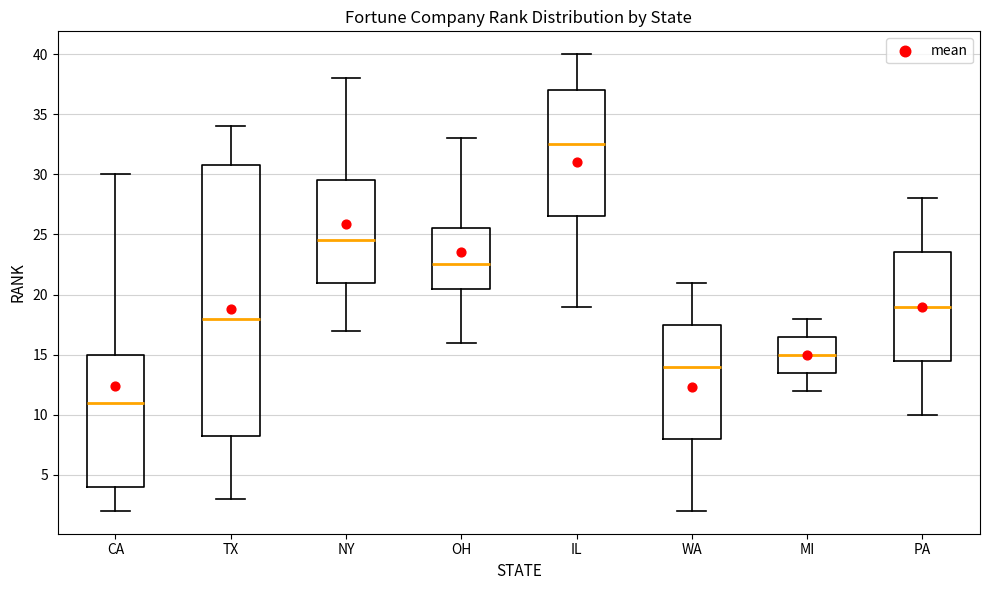

Reading left to right, transcribe this box plot: for each box, give where its median line is, the range the box spans, and where its two whiskers end, as read against the y-axis. The values are not printed on the chart, so give them approximately, as read against the axis.

CA: median 11.0, box 4.0 to 15.0, whiskers 2.0 to 30.0
TX: median 18.0, box 8.5 to 31.0, whiskers 3.0 to 34.0
NY: median 24.5, box 21.0 to 29.5, whiskers 17.0 to 38.0
OH: median 22.5, box 20.5 to 25.5, whiskers 16.0 to 33.0
IL: median 32.5, box 26.5 to 37.0, whiskers 19.0 to 40.0
WA: median 14.0, box 8.0 to 17.5, whiskers 2.0 to 21.0
MI: median 15.0, box 13.5 to 16.5, whiskers 12.0 to 18.0
PA: median 19.0, box 14.5 to 23.5, whiskers 10.0 to 28.0